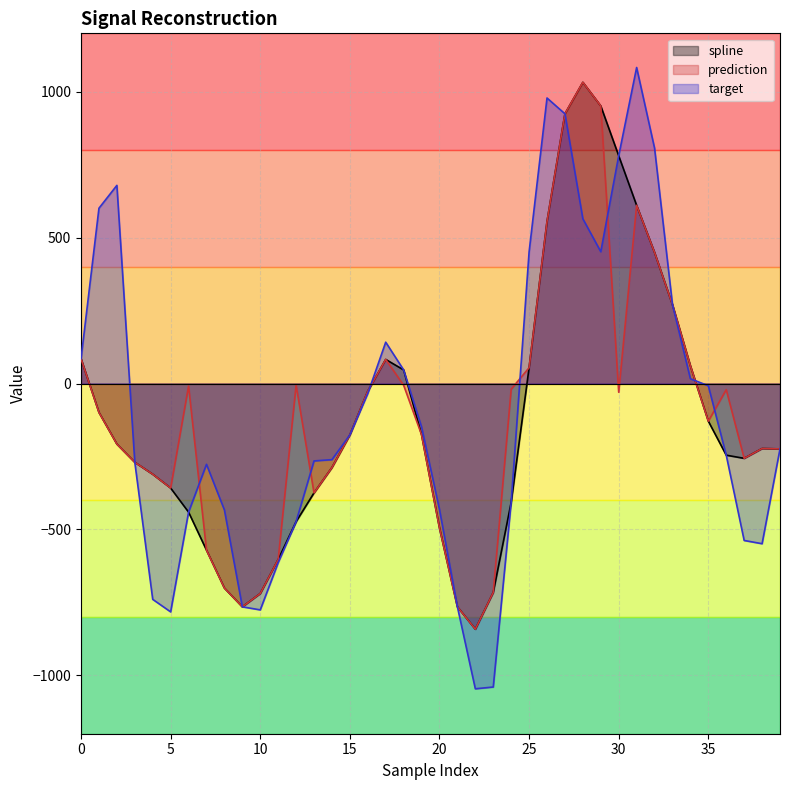

Rank the series by their average value, from lowest to highest.

spline, prediction, target